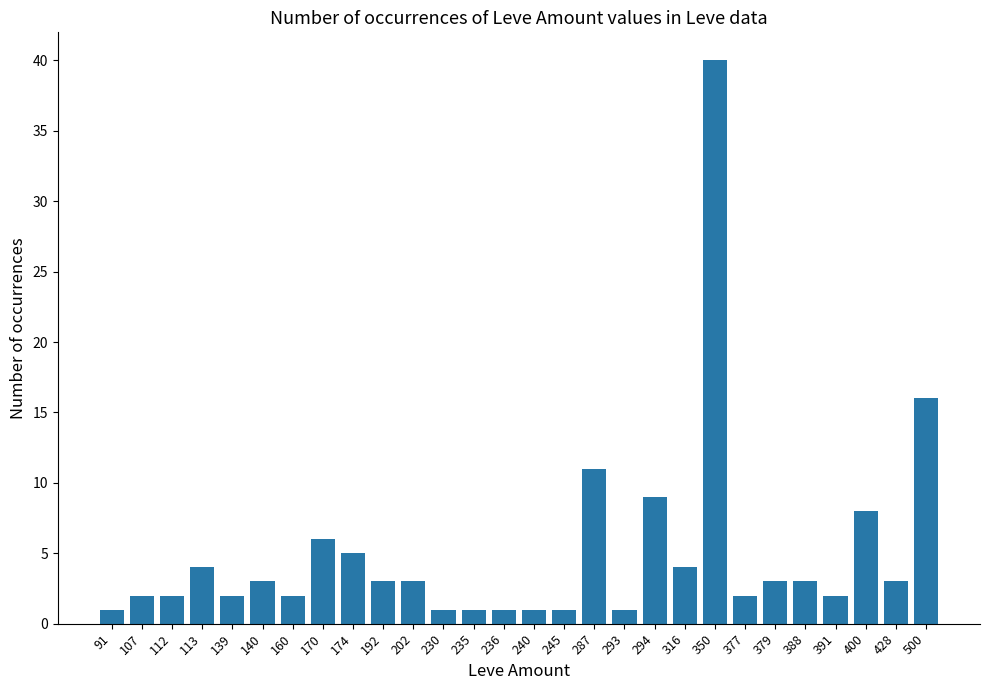

Are the bars horizontal?

No